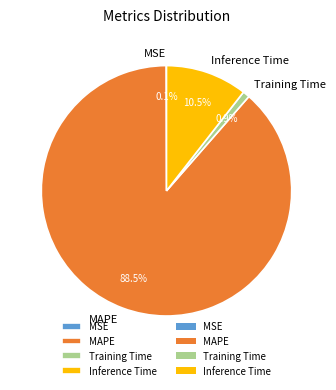

Which slice is the largest?

MAPE